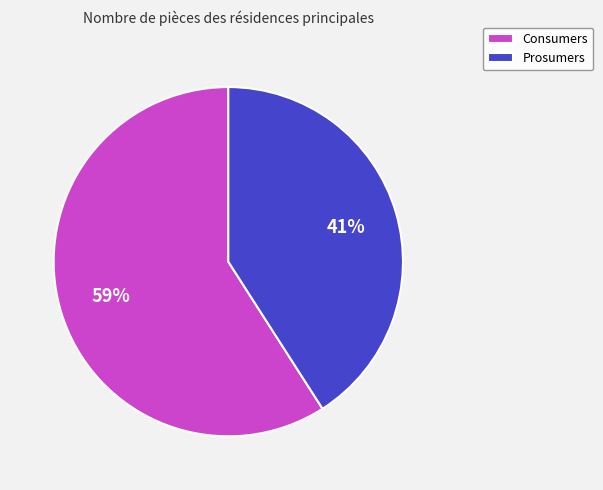

Is it true that Prosumers is 41% of the pie?

True